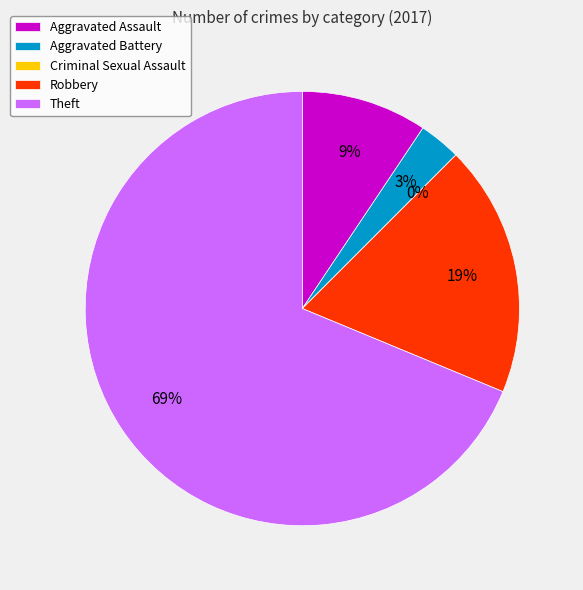

Is it true that Theft is 69% of the pie?

True